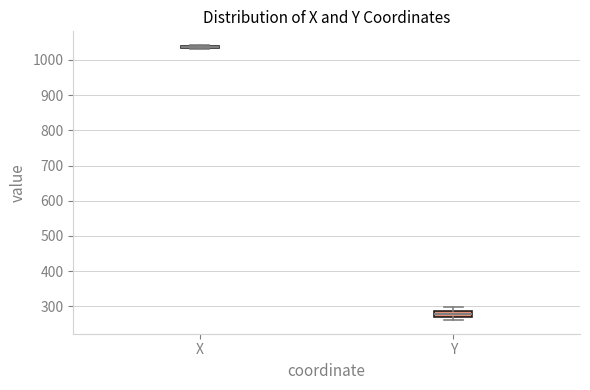

Which box is the tallest, from its lower edge to its upper edge?

Y